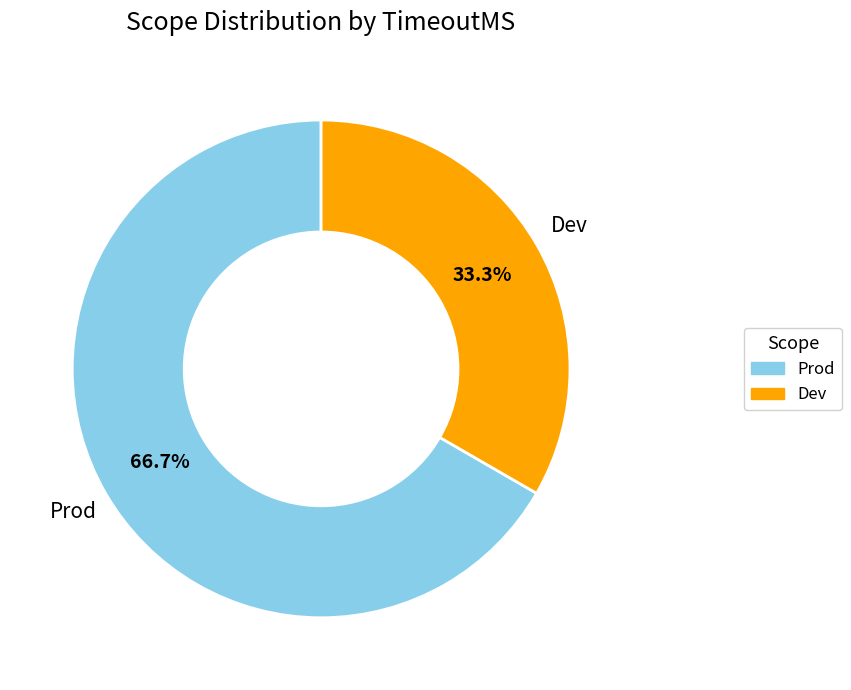

Approximately how many times larger is the value at Dev compared to Prod?

0.5